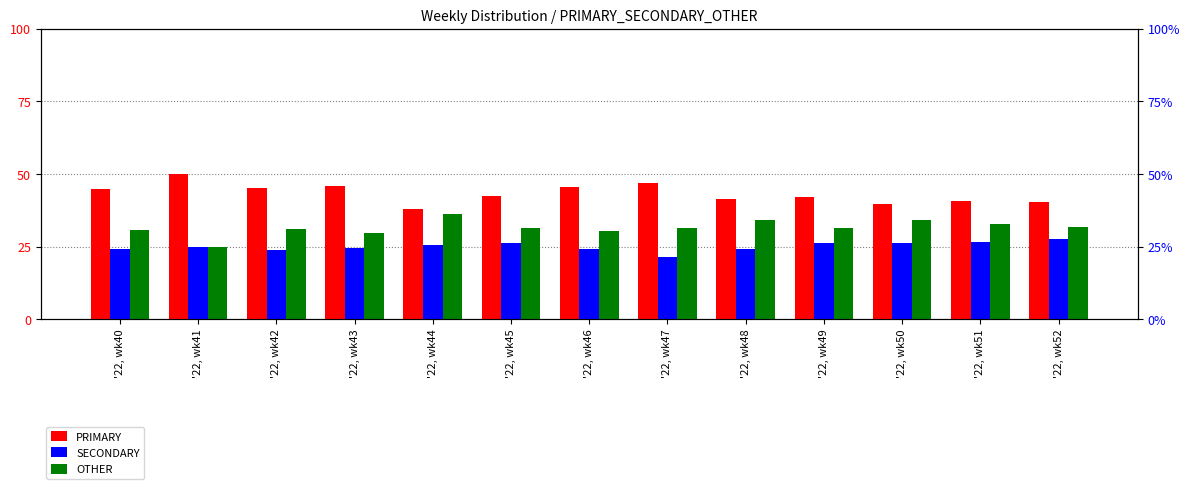

Which has a higher value, '22, wk41 or '22, wk52?

'22, wk41